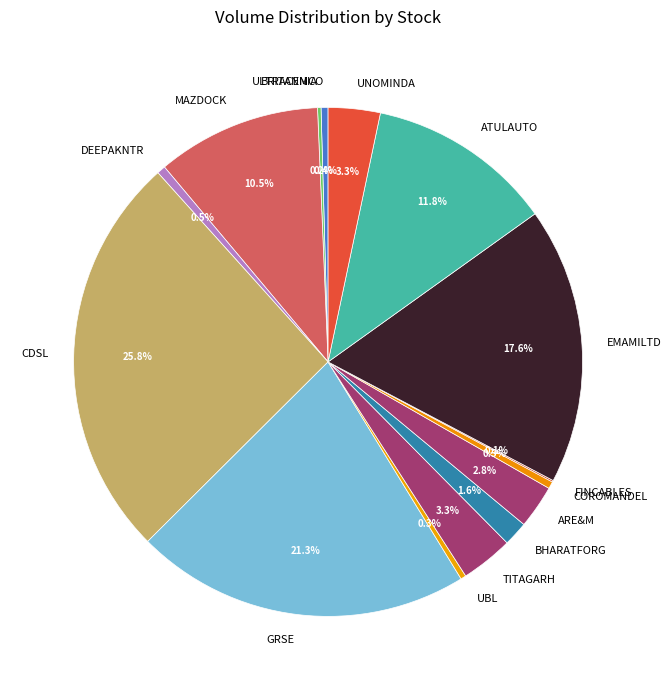

Which has a higher value, UBL or TITAGARH?

TITAGARH